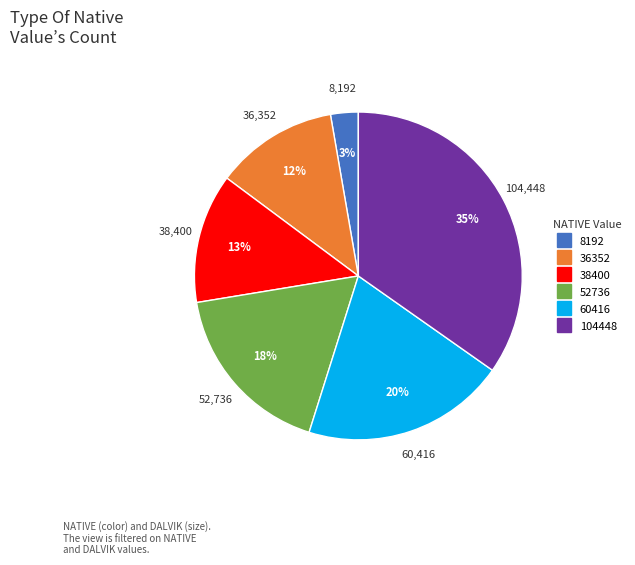

The 52736 slice represents 18% of the pie. True or false?

True